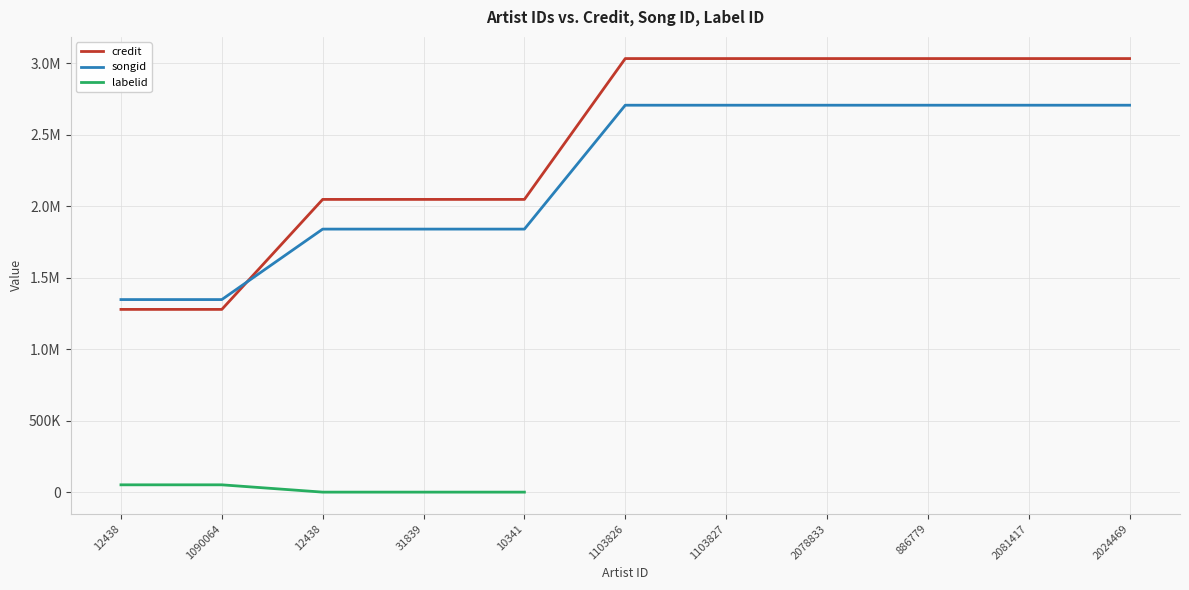

Which series has the largest range (max minus min)?

credit